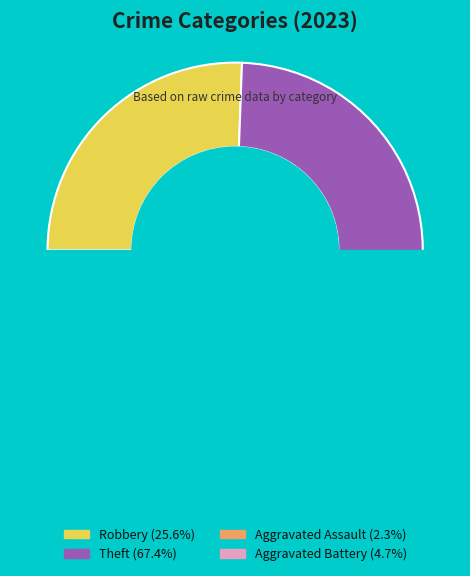

The Robbery slice represents 26% of the pie. True or false?

True